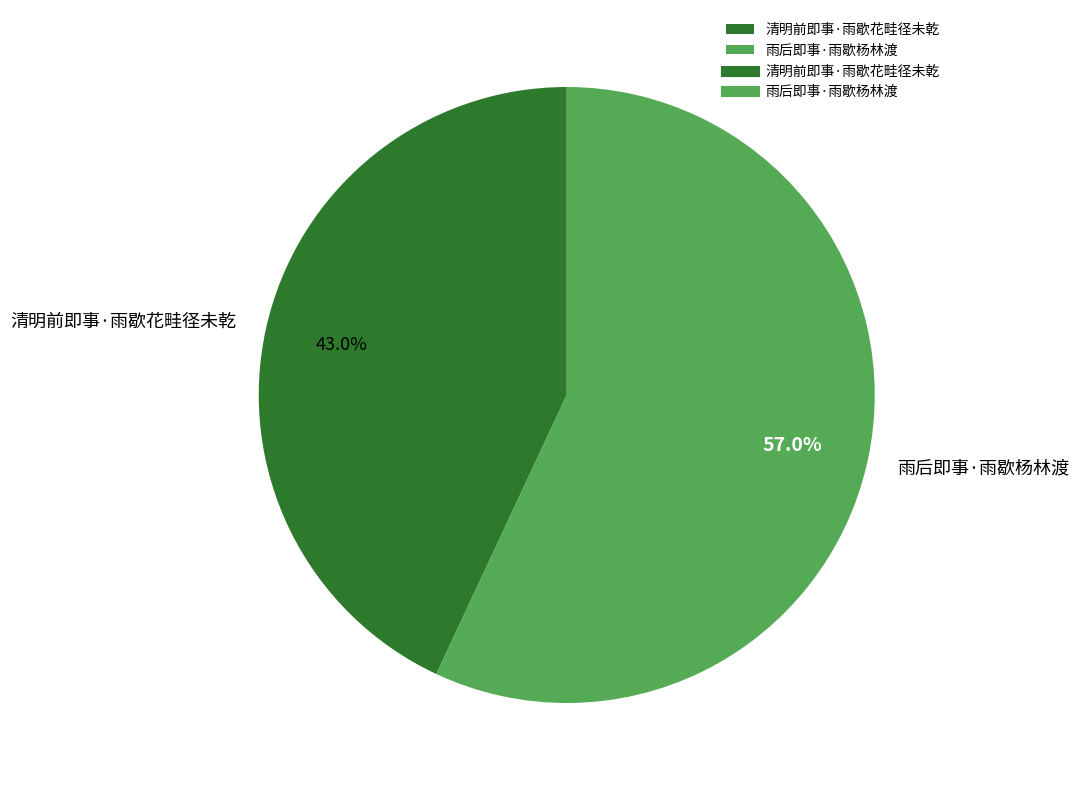

The 清明前即事·雨歇花畦径未乾 slice represents 43% of the pie. True or false?

True